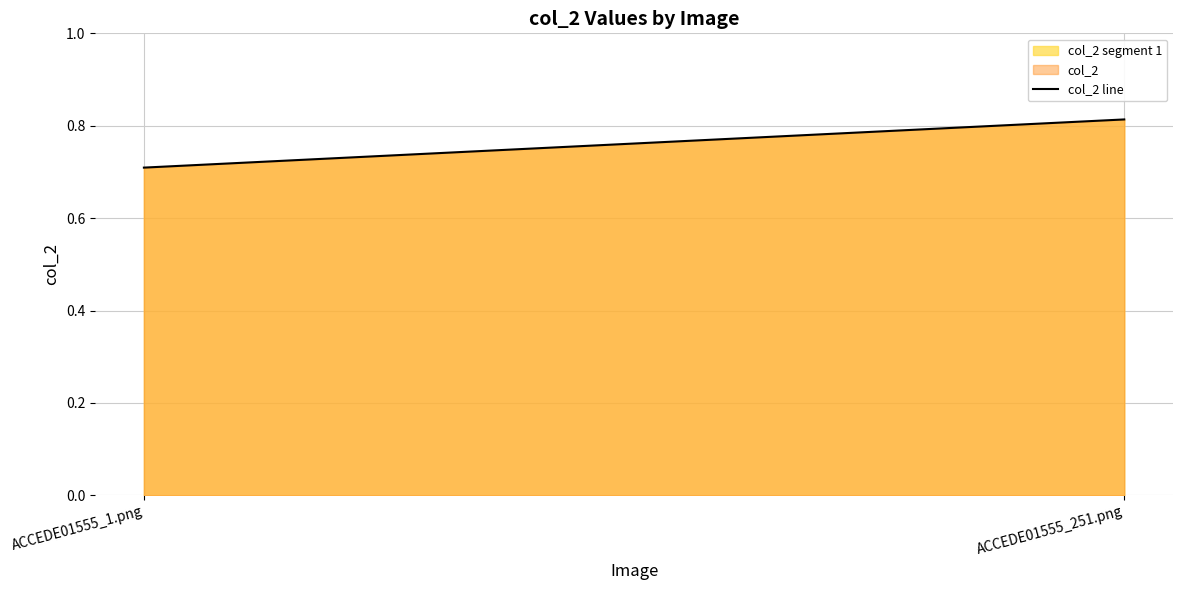

Which category has the highest value across all series?

ACCEDE01555_251.png